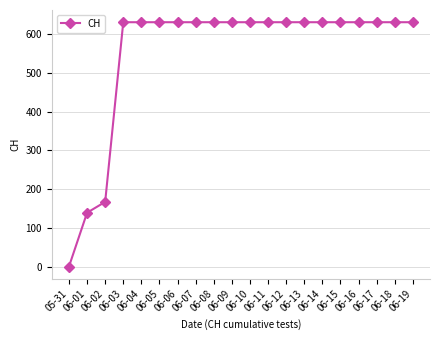

Which category has the lowest value across all series?

05-31